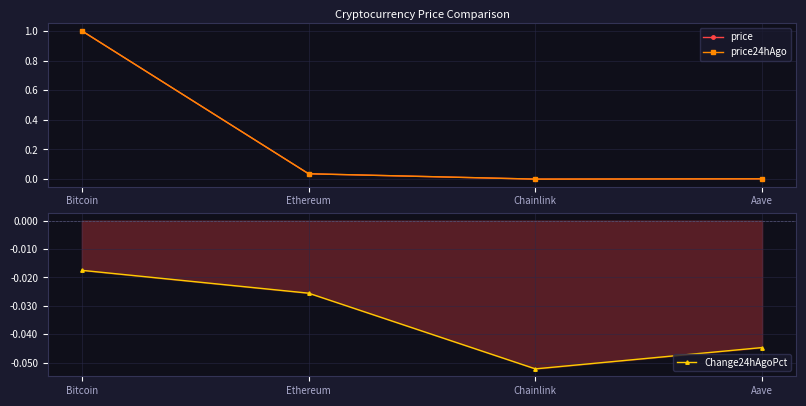

True or false: price and Change24hAgoPct intersect in this chart.

False